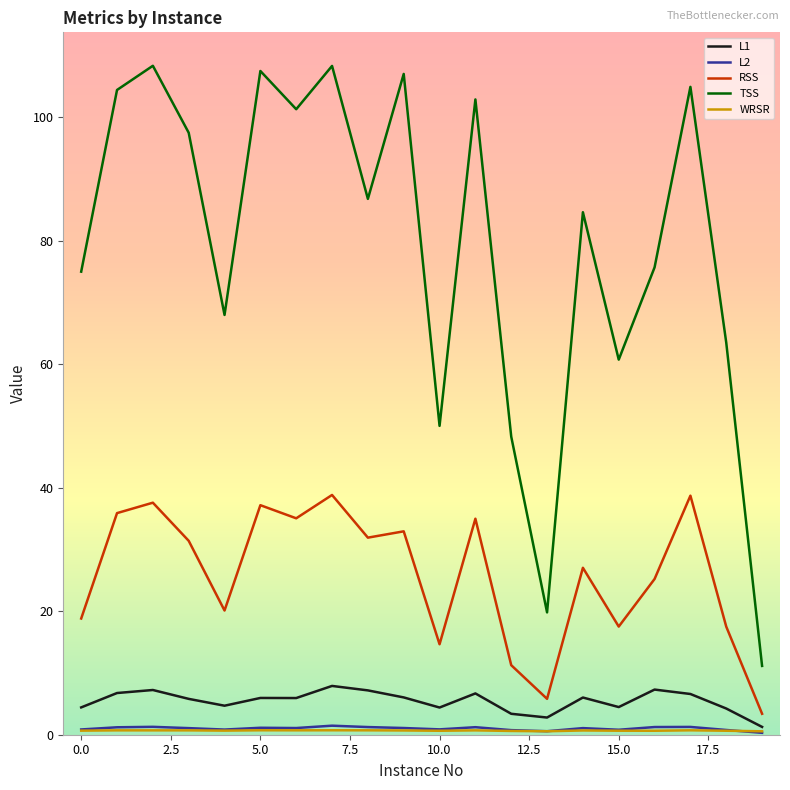

What is the highest value of the L2 series?

1.5